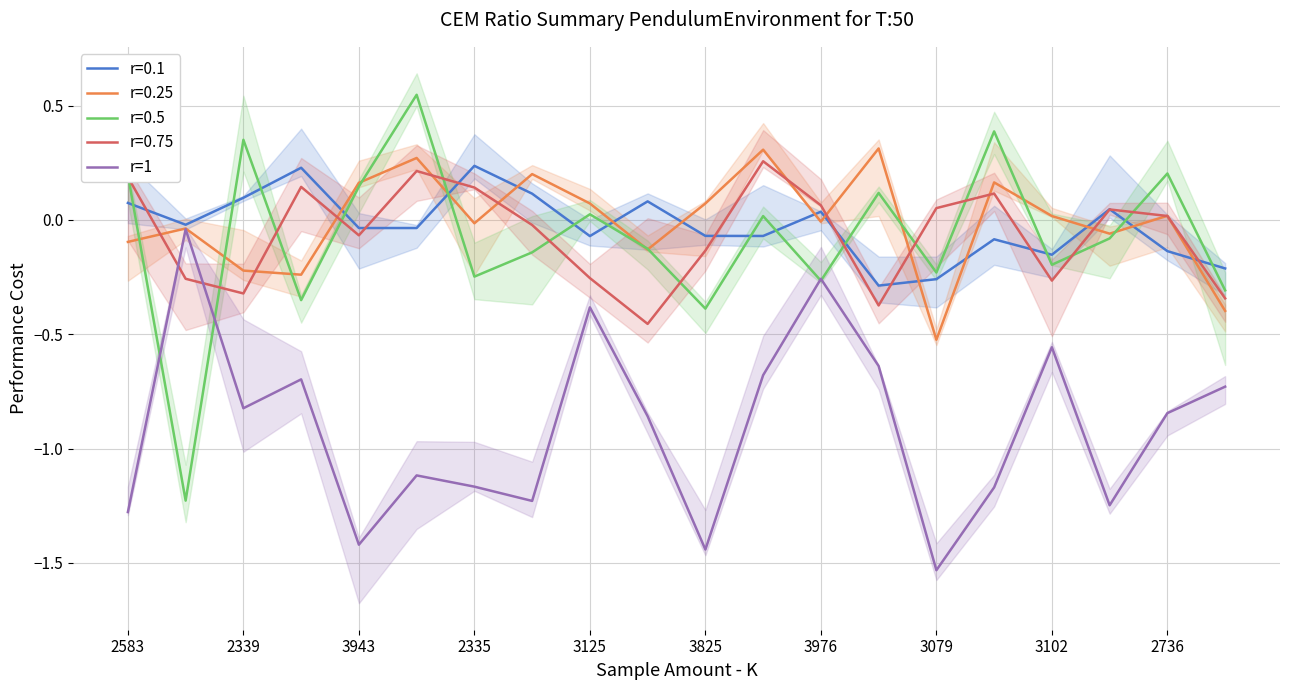

Is it true that r=0.5 equals -0.2 at 3102?

True